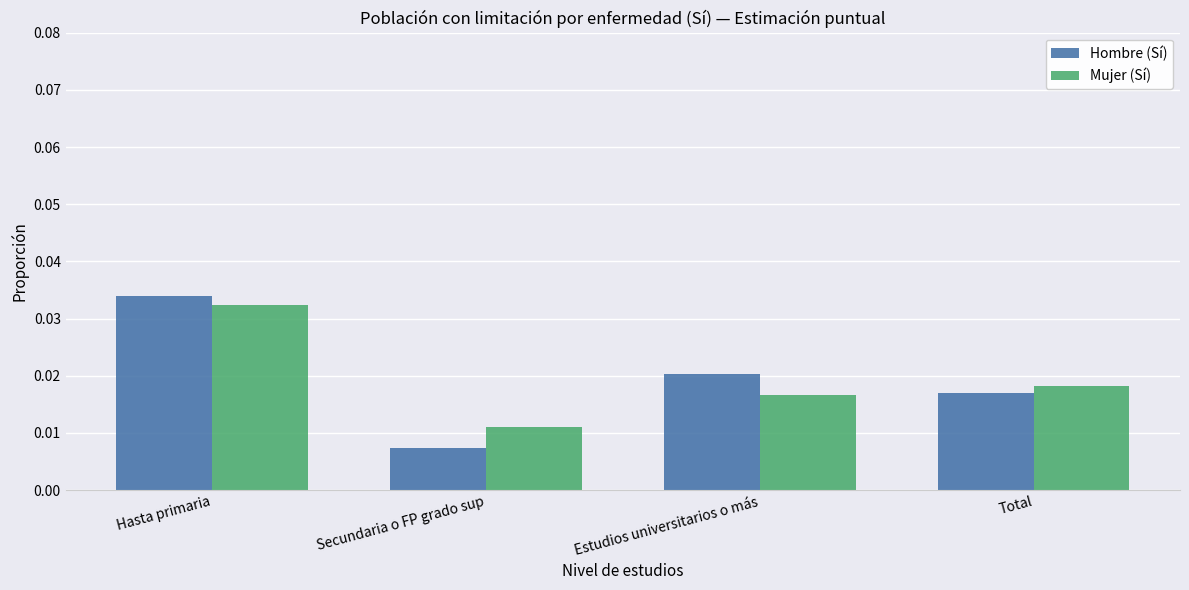

Does the chart contain stacked bars?

No